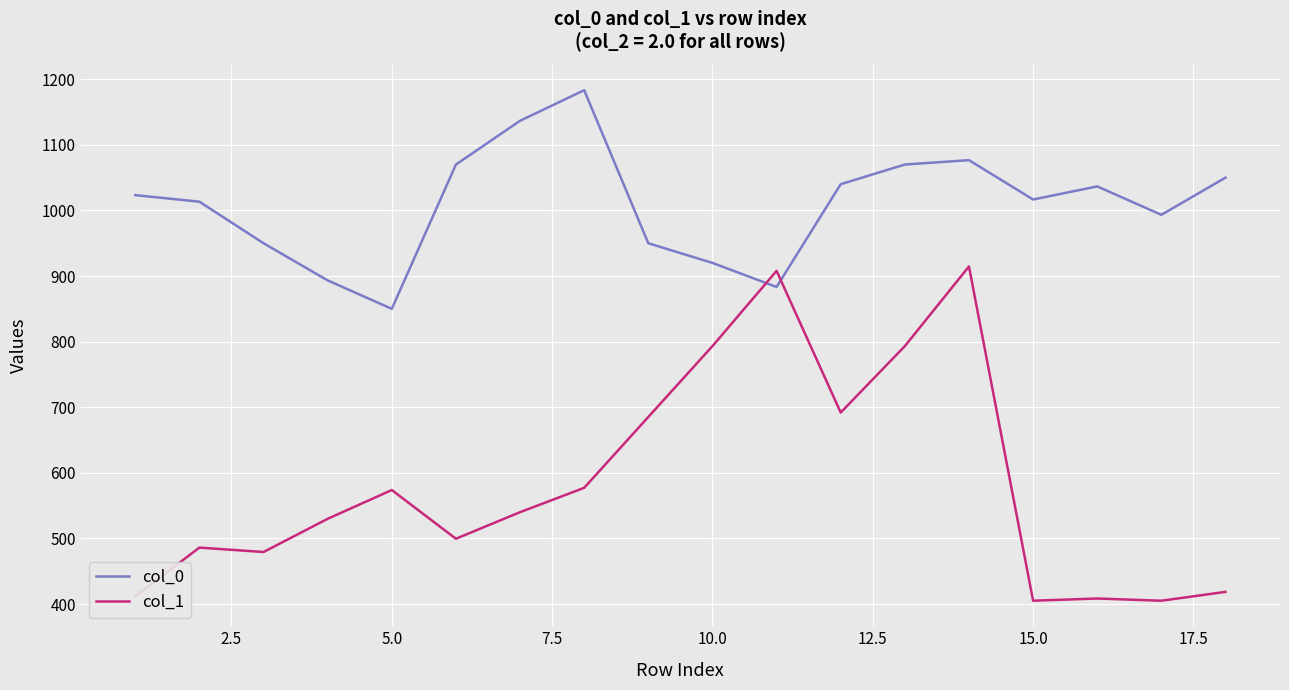

Rank the series by their maximum value, from lowest to highest.

col_1, col_0